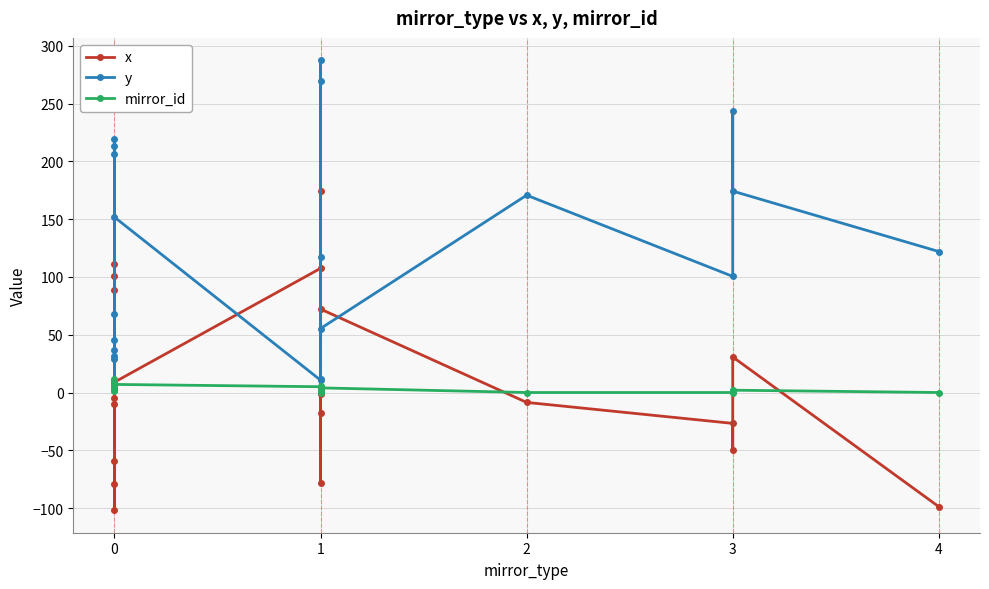

Does the chart have visible grid lines?

Yes